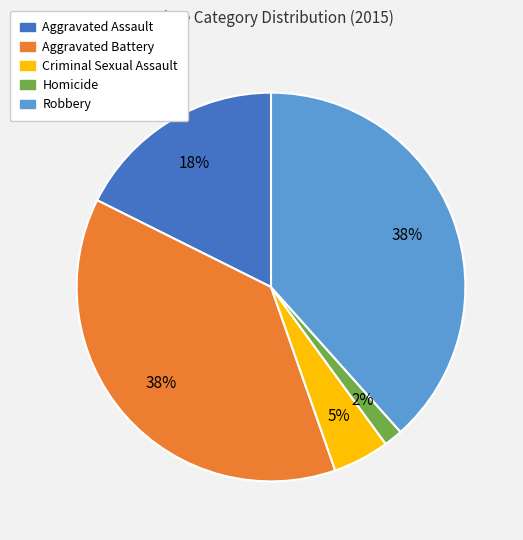

What percentage is the Aggravated Assault slice, to the nearest percent?

18%